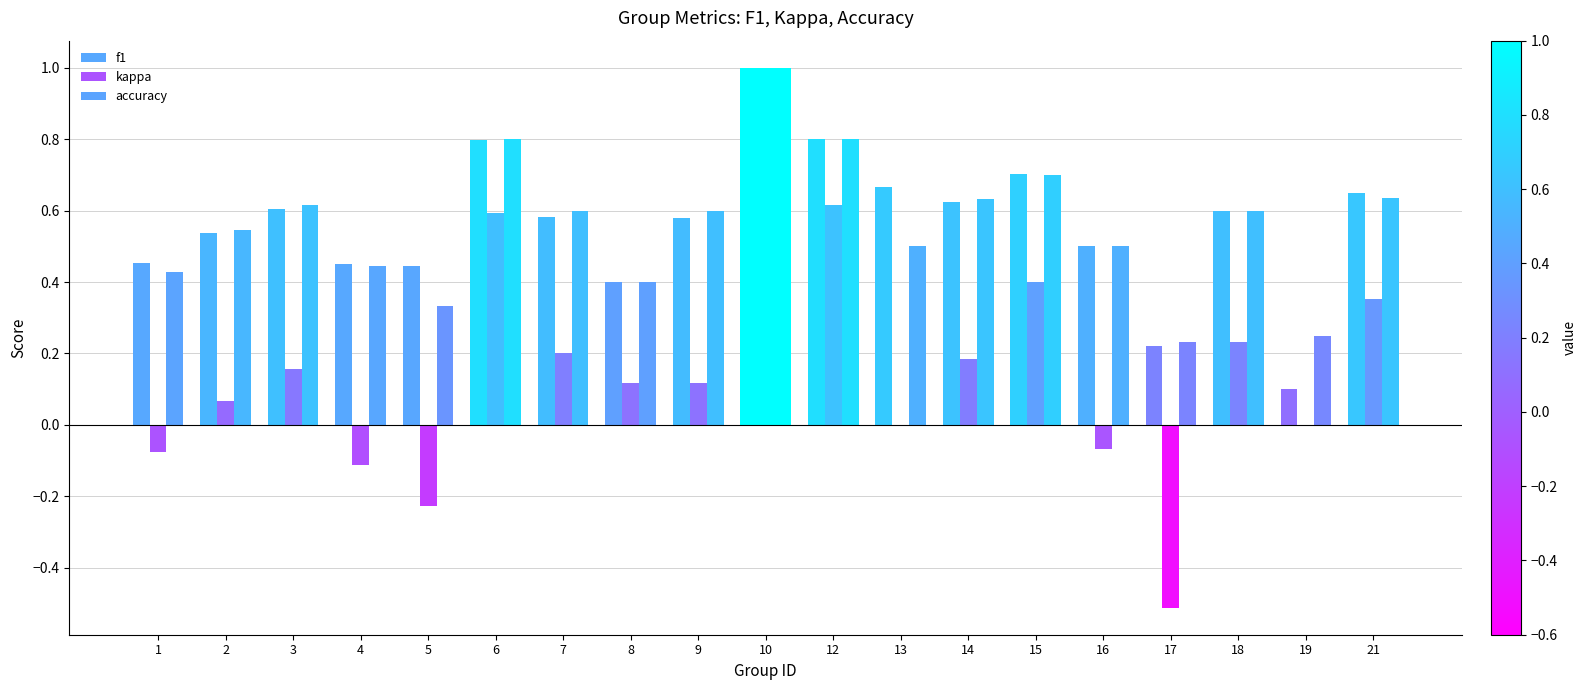

How many groups of bars are there?

19